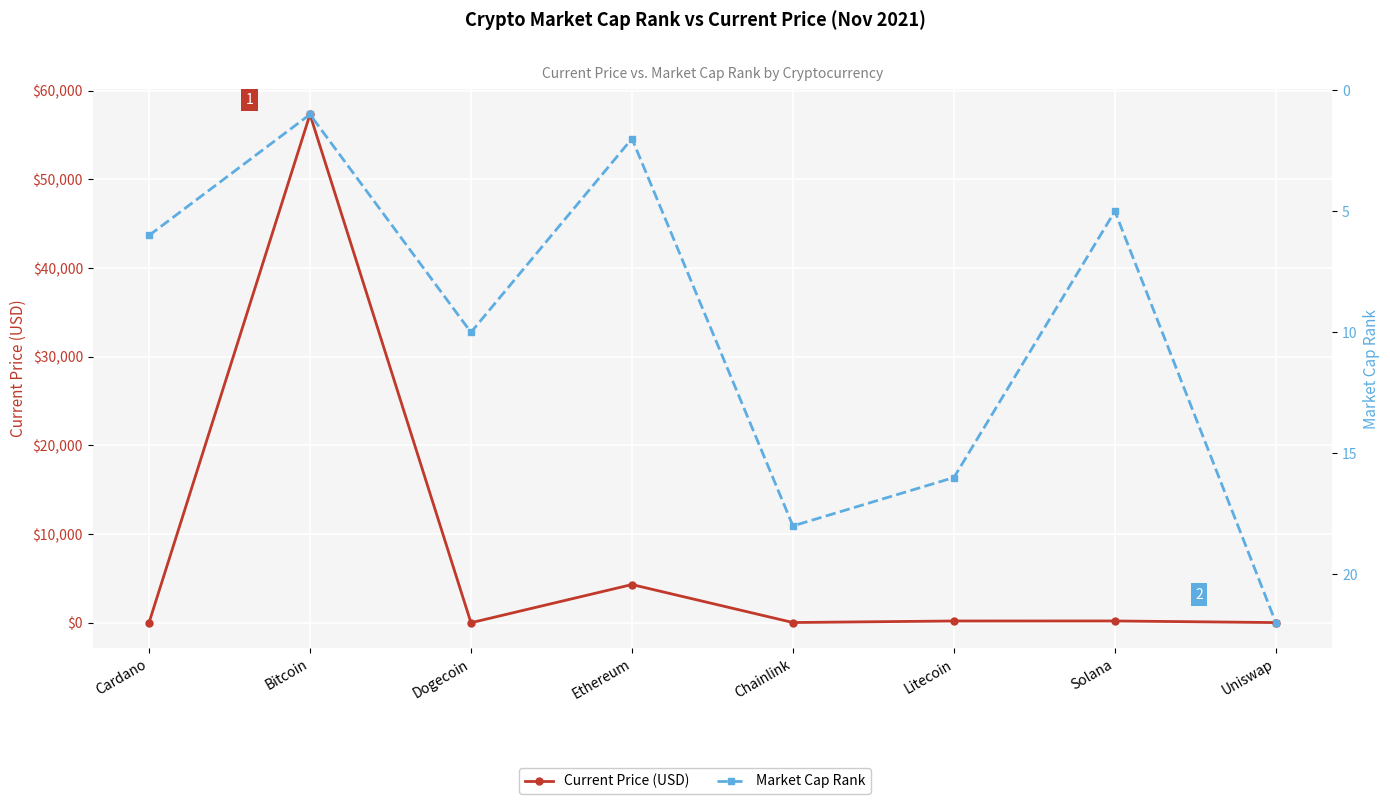

True or false: Market Cap Rank has more than 1 interior local peaks.

True